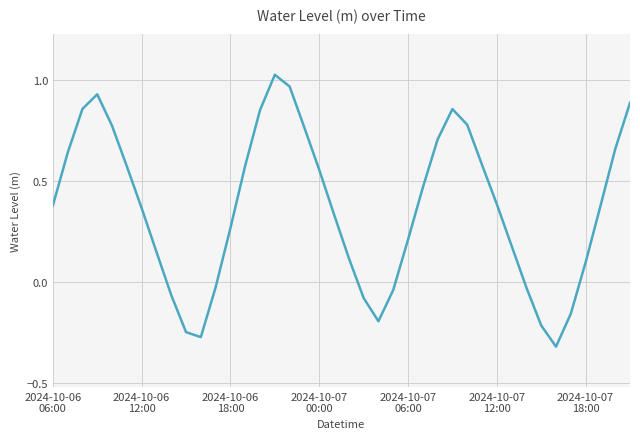

Rank the categories by value from lowest to highest.

34, 10, 9, 33, 22, 35, 21, 8, 23, 32, 11, 36, 20, 7, 31, 24, 12, 19, 2024-10-07
18:00, 37, 2024-10-06
06:00, 30, 25, 18, 2024-10-07
12:00, 13, 29, 2024-10-06
12:00, 38, 26, 17, 2024-10-07
06:00, 28, 14, 27, 2024-10-06
18:00, 39, 2024-10-07
00:00, 16, 15